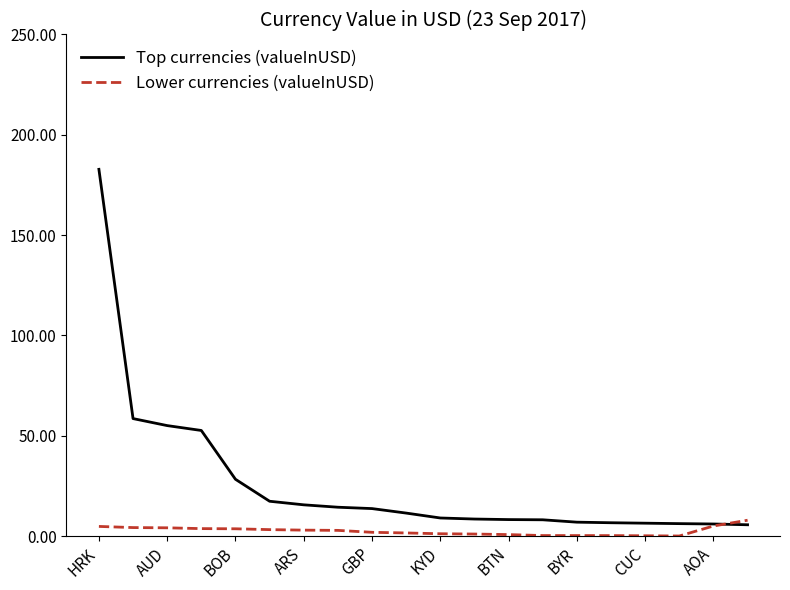

What is the greatest value displayed?

182.8